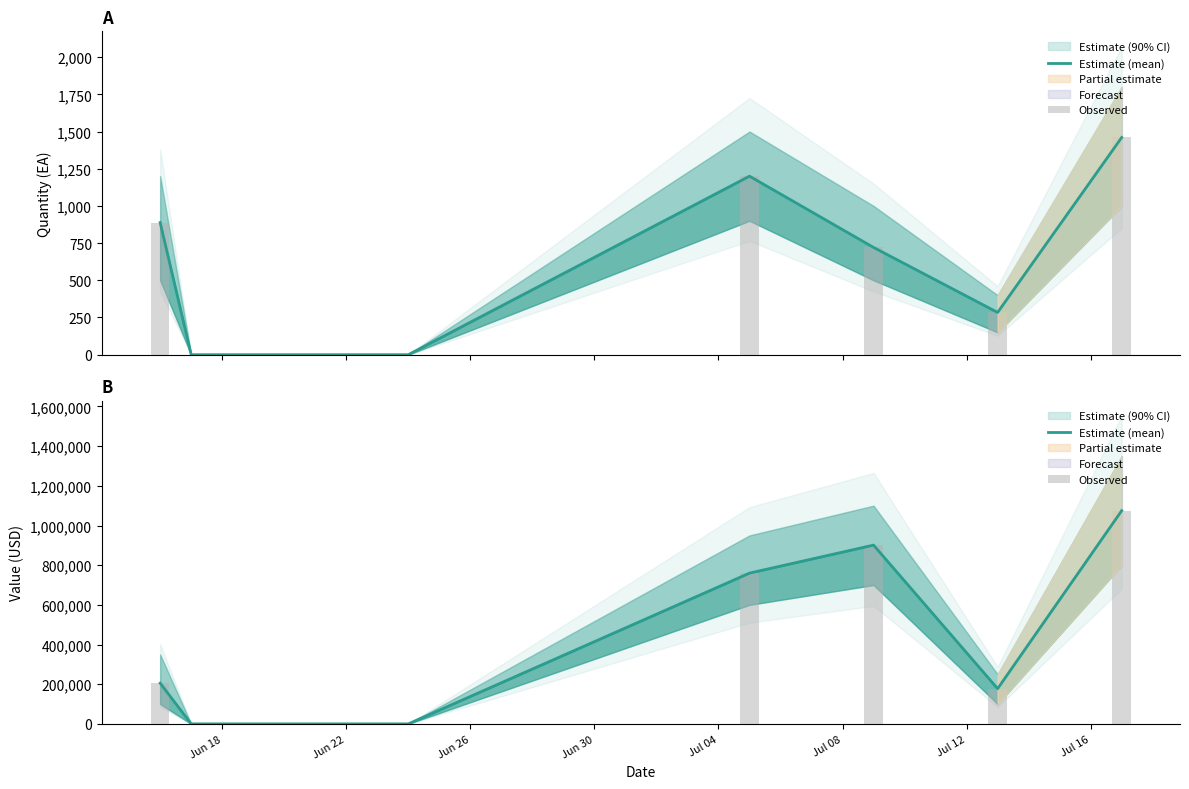

What is the average value of the Observed series?

389854